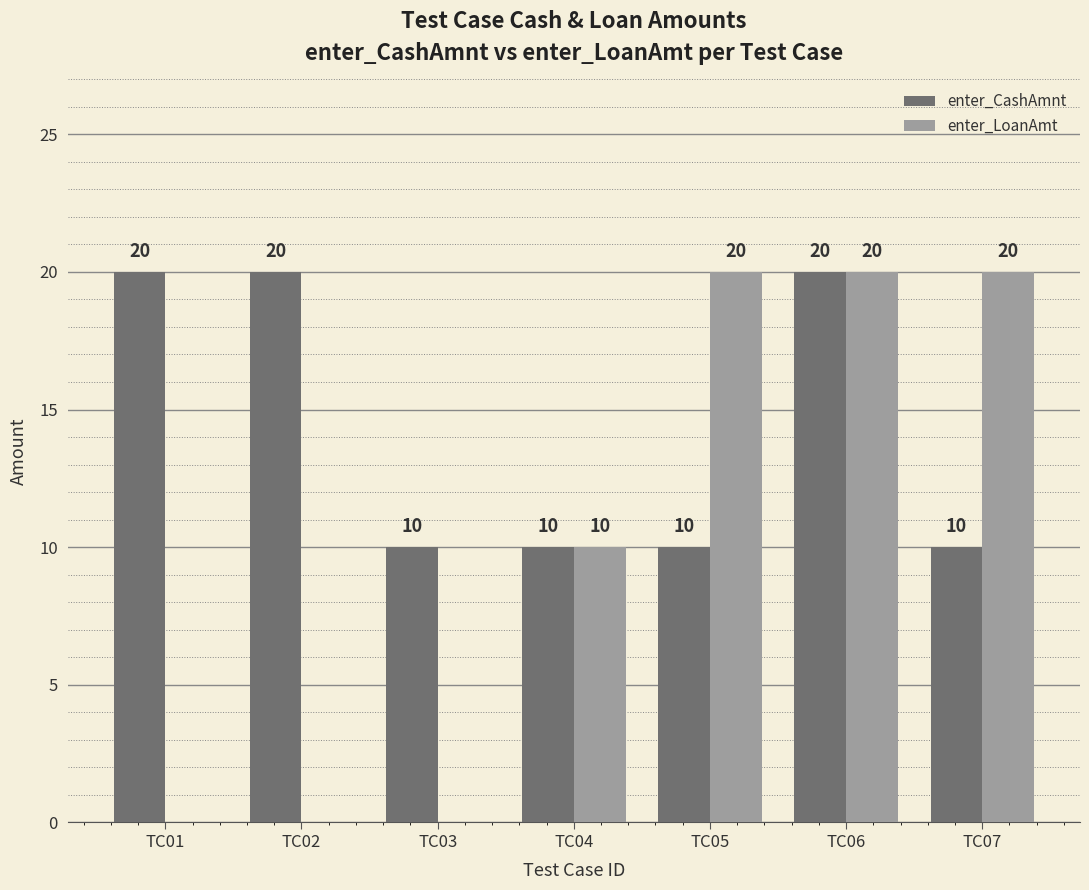

How many groups of bars are there?

7